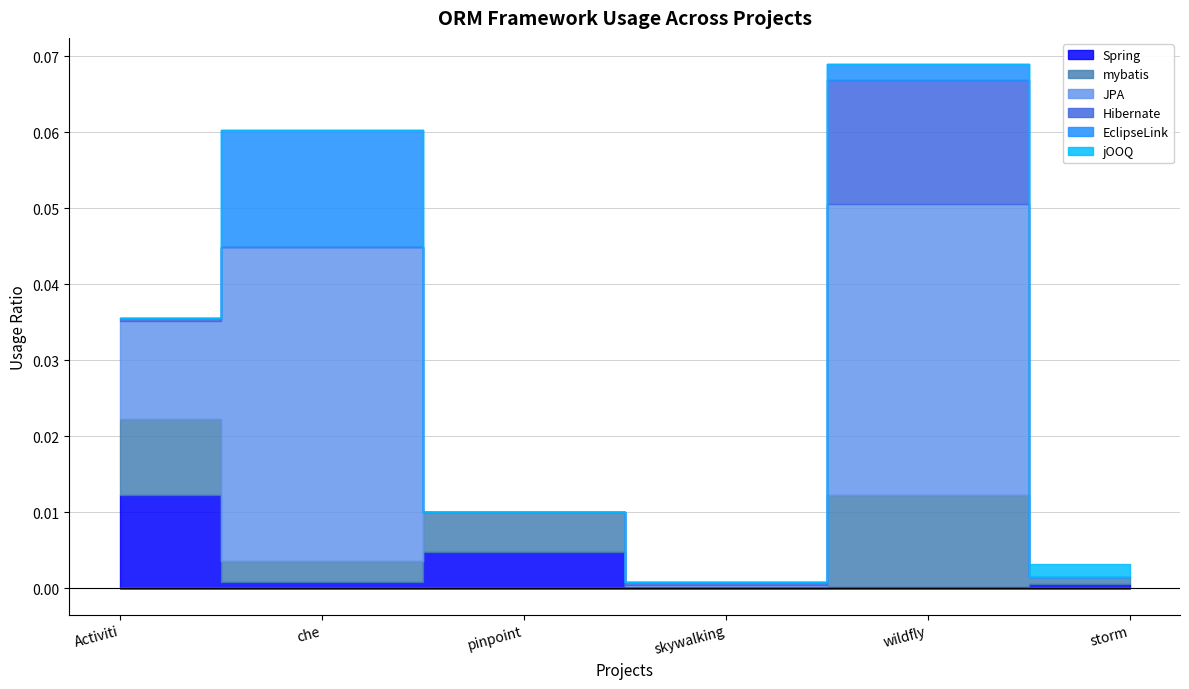

How many lines are shown in the chart?

6